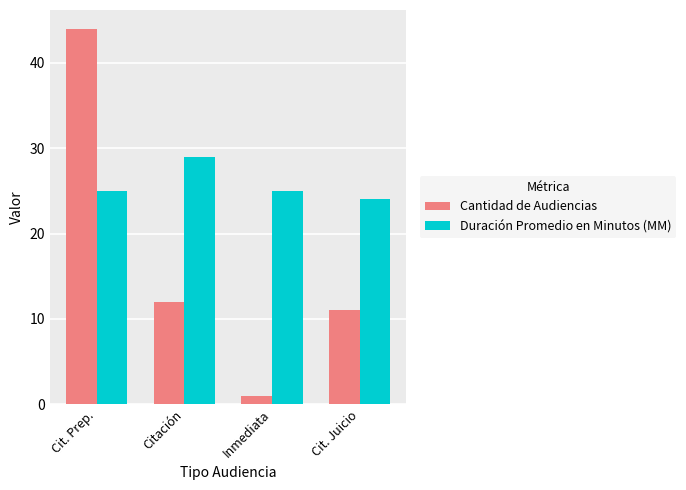

Is it true that Duración Promedio en Minutos (MM) equals 24 at Cit. Juicio?

True